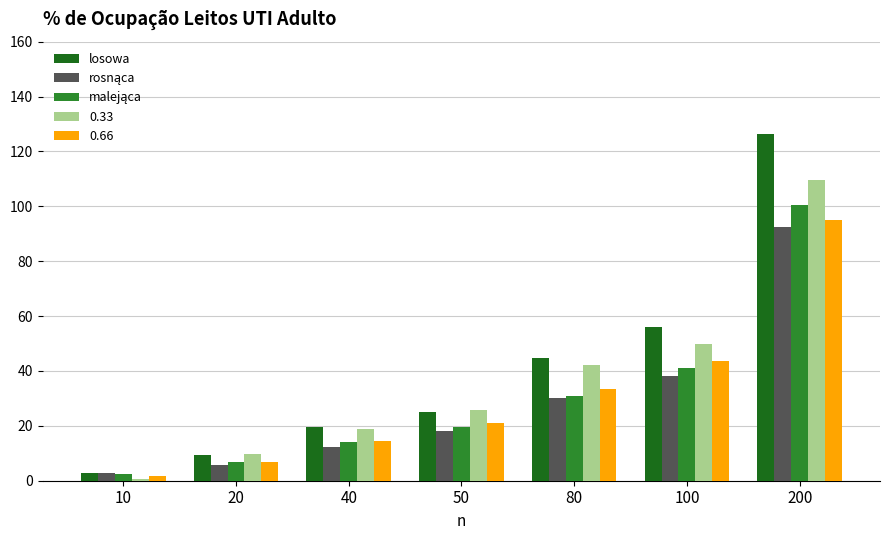

At which category does the chart reach its minimum across all series?

10